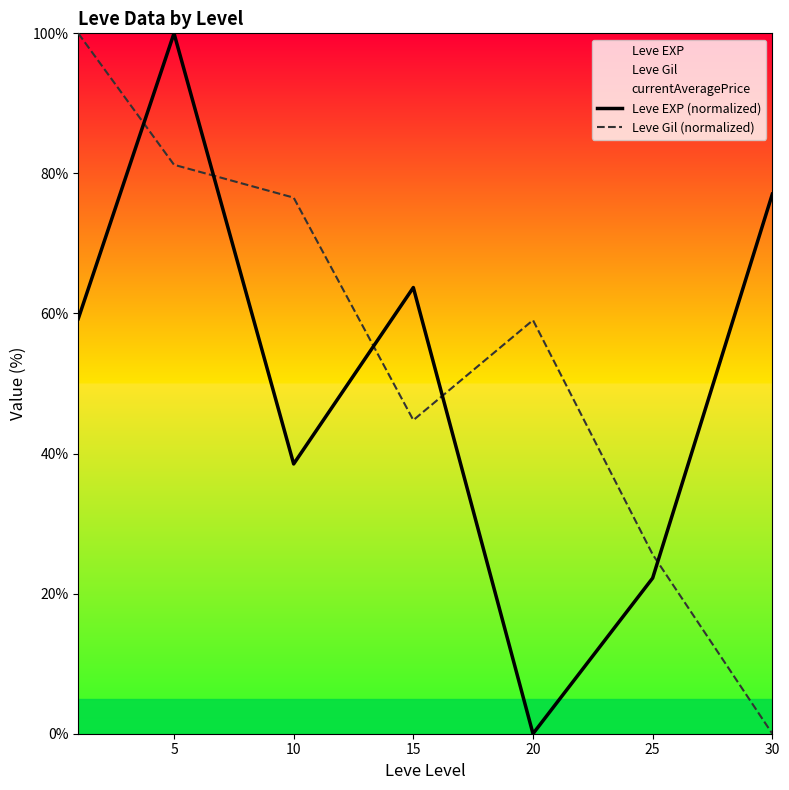

Which has a higher value, 25 or 15?

15